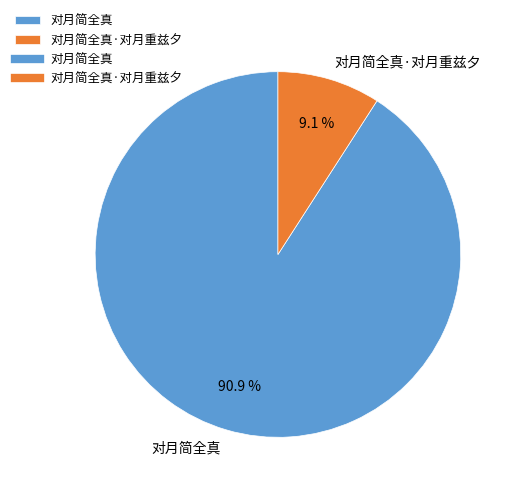

Does 对月简全真·对月重兹夕 represent more than half of the total?

No